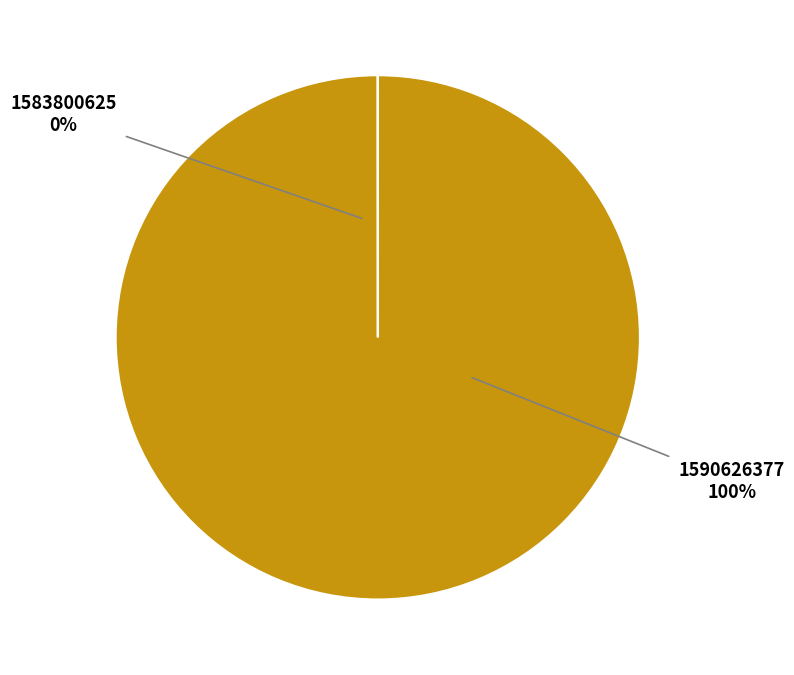

What portion of the pie excludes 1583800625?

100.0%